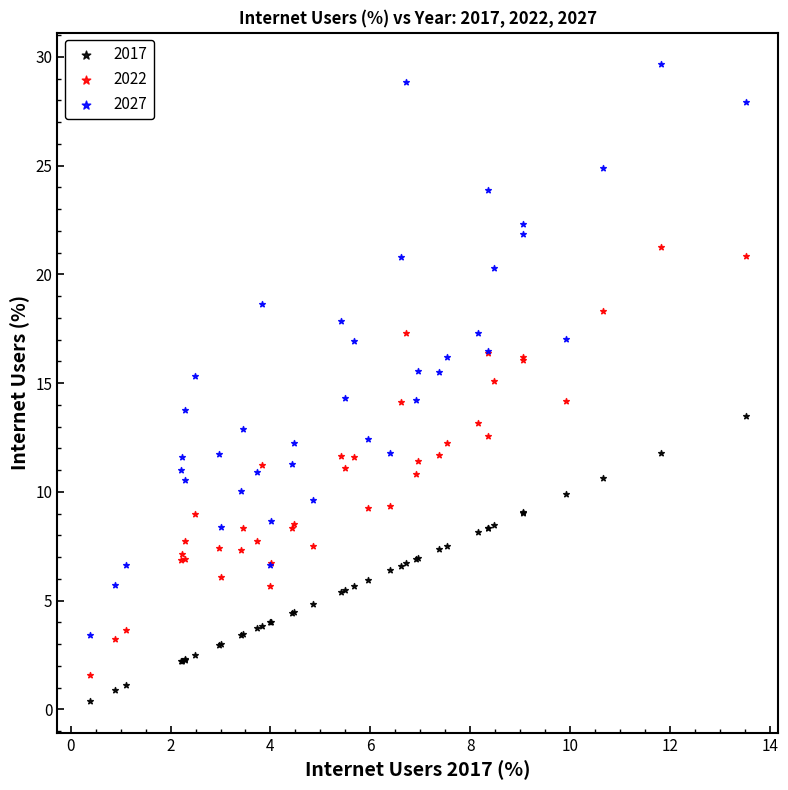

What is the X range (max minus min) for the scatter plot?

13.1